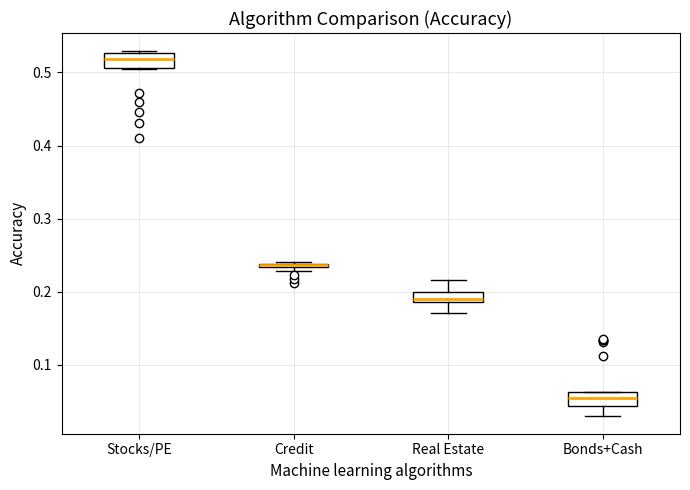

Where is the upper edge of the box for Stocks/PE on the y-axis? The values are not printed on the chart, so give them approximately, as read against the axis.

0.53